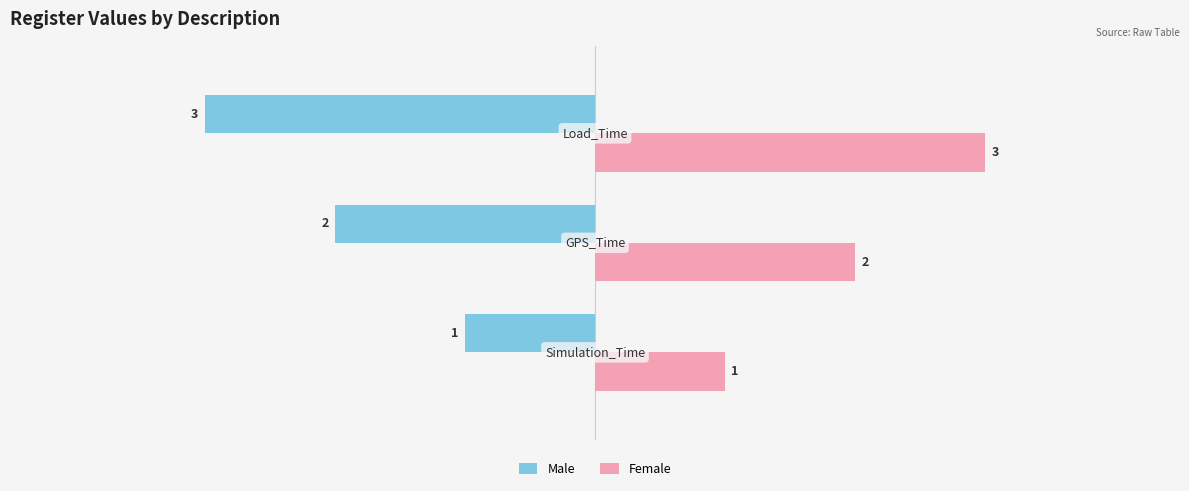

Count the number of categories in the chart.

3